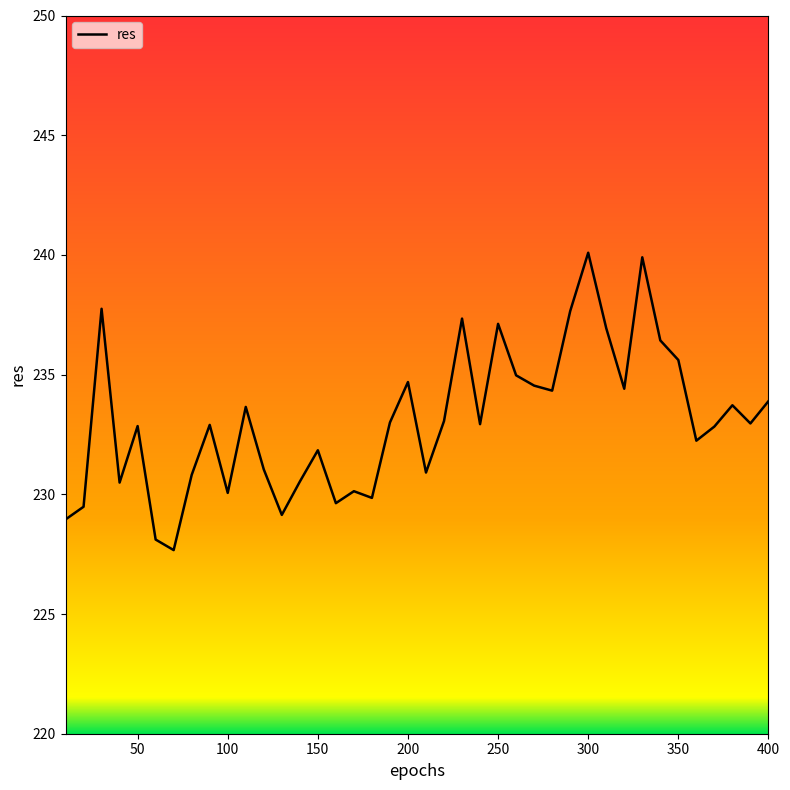

How many categories are shown in the chart?

40